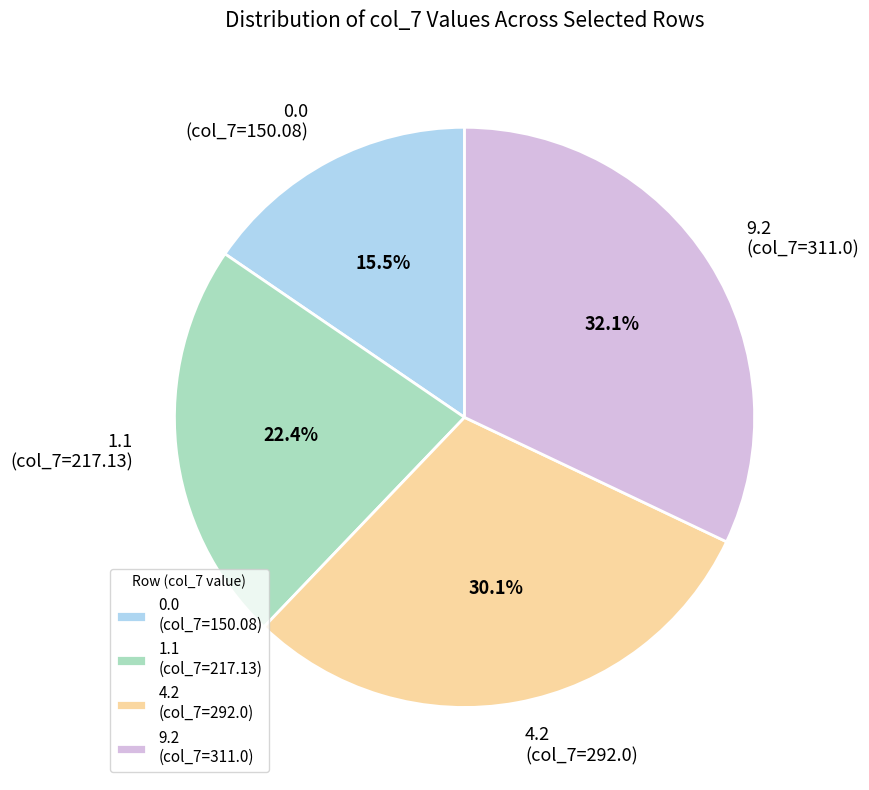

How many slices are in this pie chart?

4